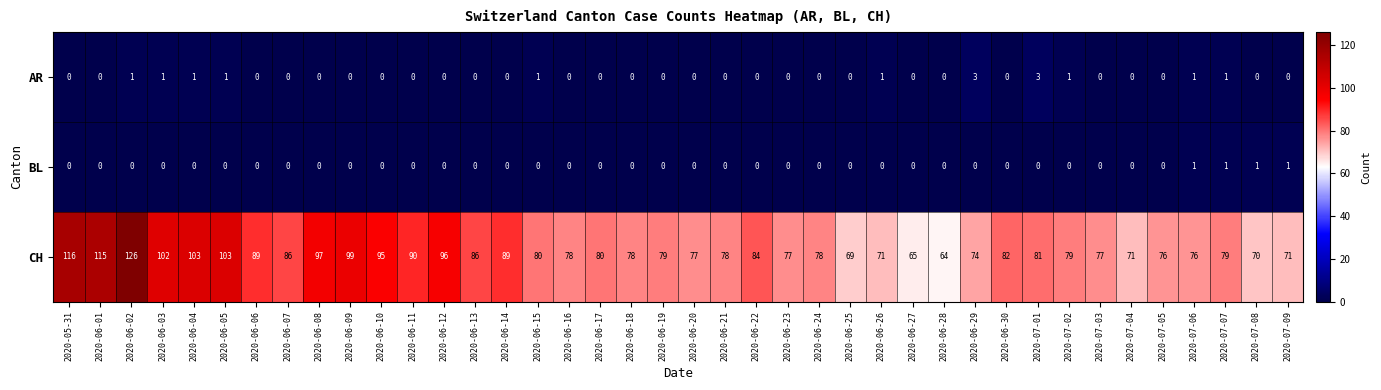

What is the total value across all series at 2020-07-09?

72